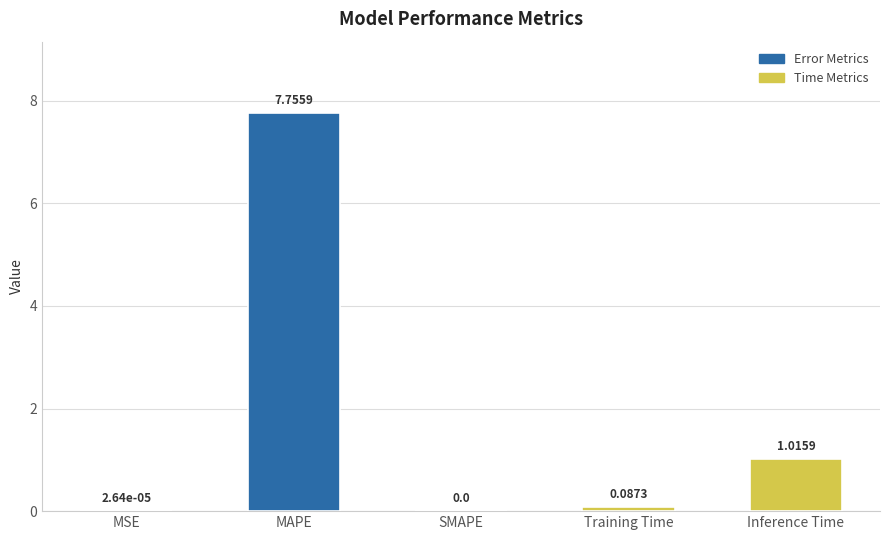

Which has a higher value, MAPE or Inference Time?

MAPE